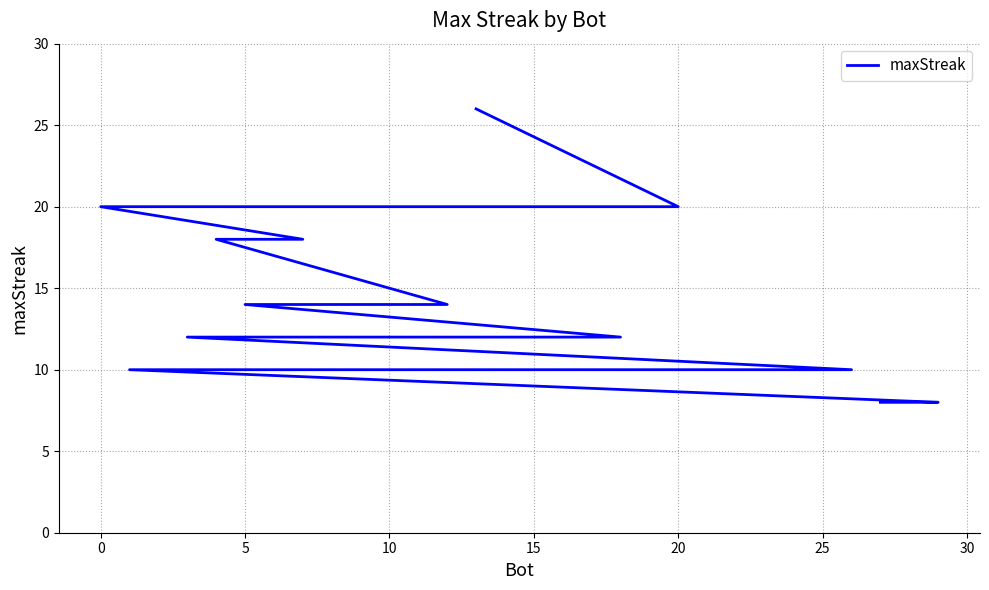

What is the difference between the maximum and minimum values?

18